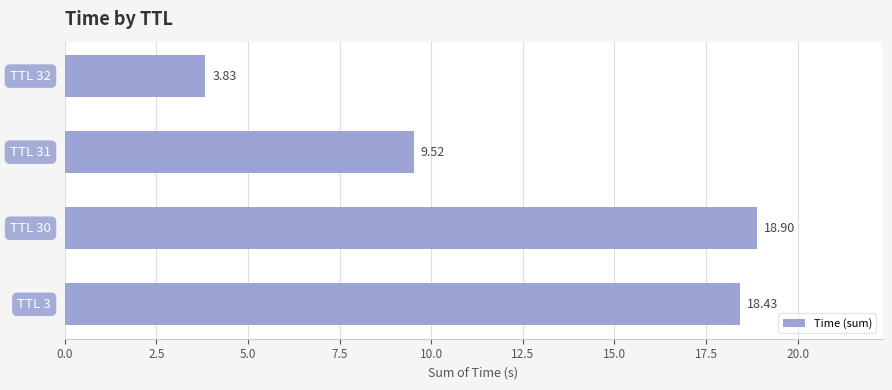

What is the average value?

12.7